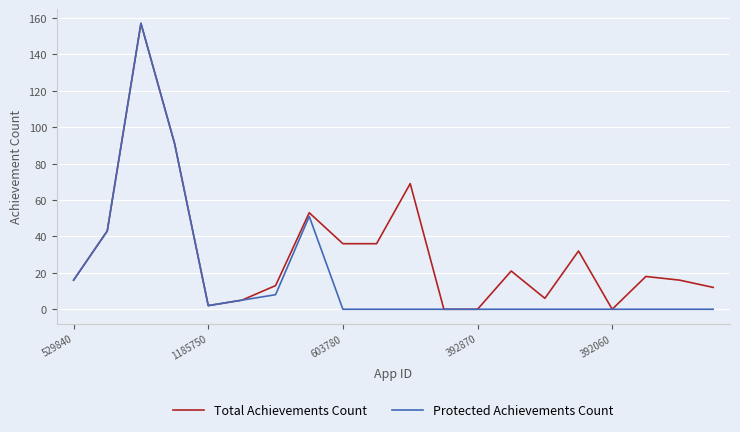

List the series in order of their overall mean, highest first.

Total Achievements Count, Protected Achievements Count